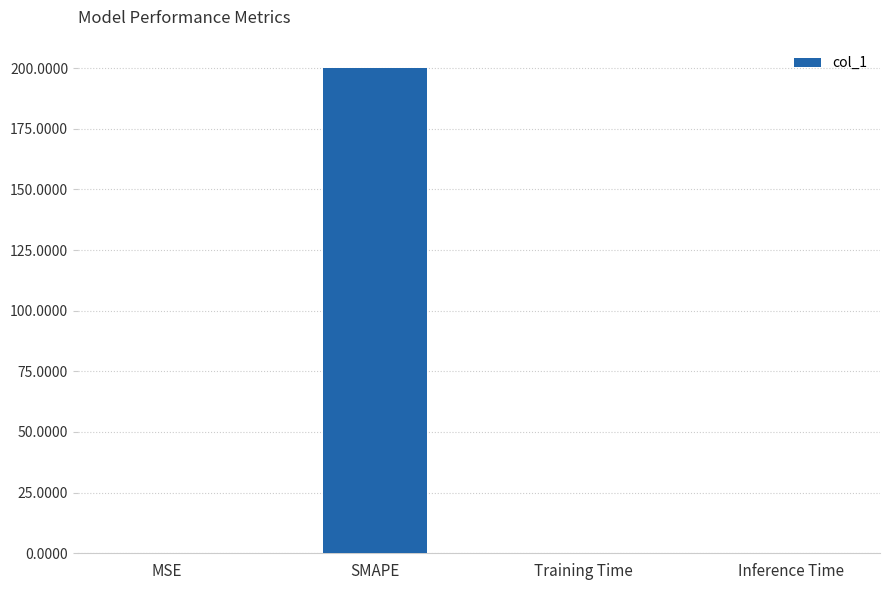

At which category does the chart reach its peak across all series?

SMAPE